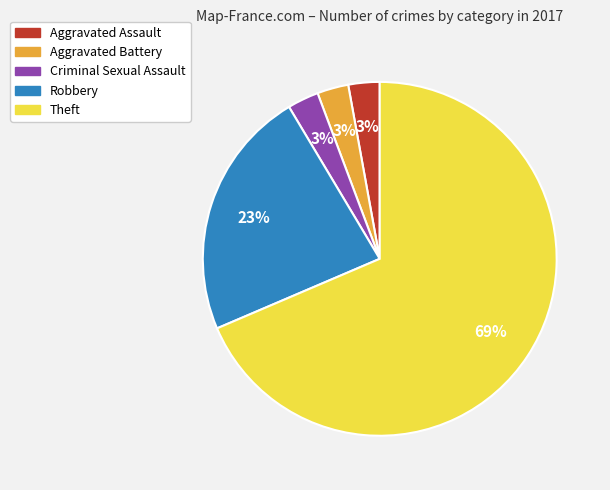

Do Aggravated Battery and Aggravated Assault together represent more than half of the pie?

No